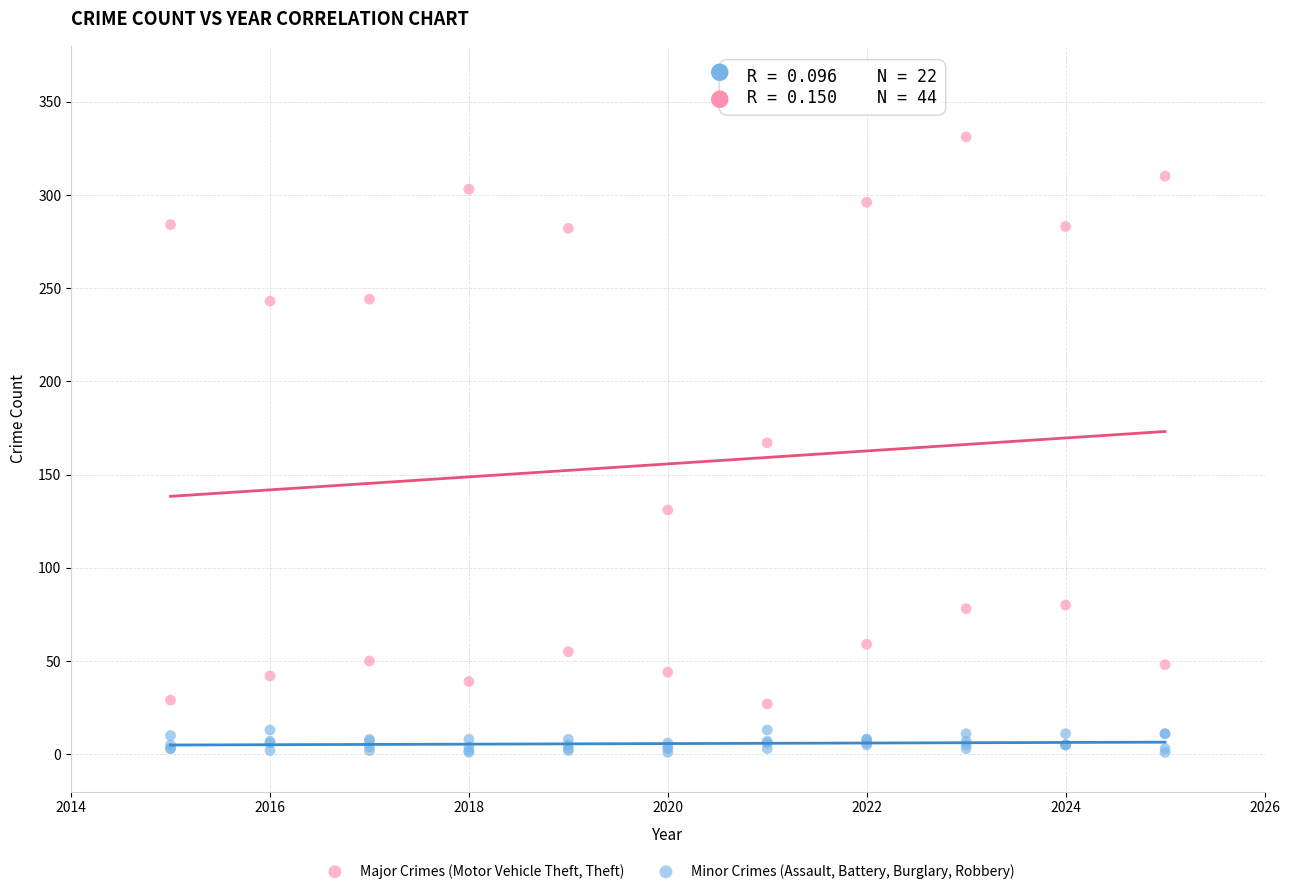

Which series reaches the minimum Y coordinate?

Minor Crimes (Assault, Battery, Burglary, Robbery)